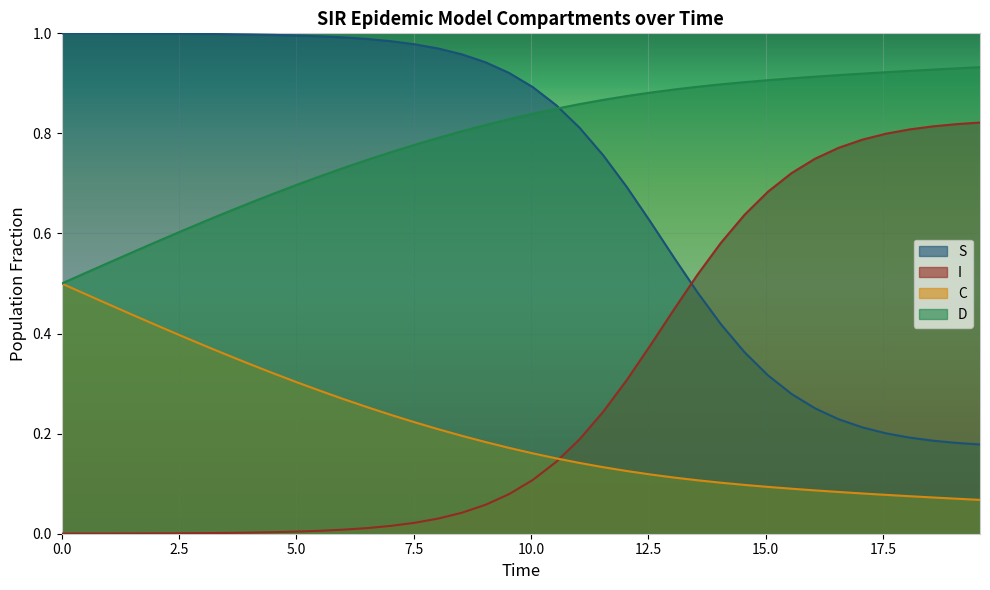

Which series has the largest range (max minus min)?

I